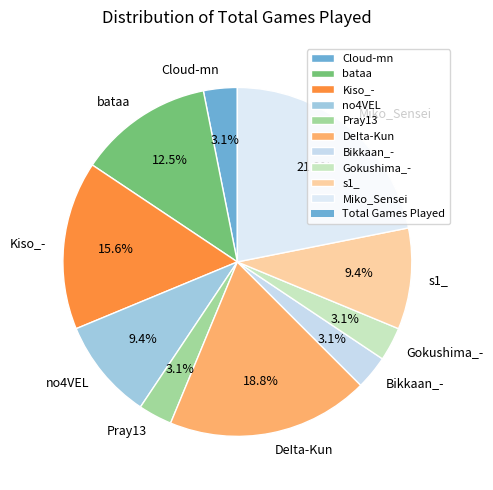

The s1_ slice represents 1% of the pie. True or false?

False